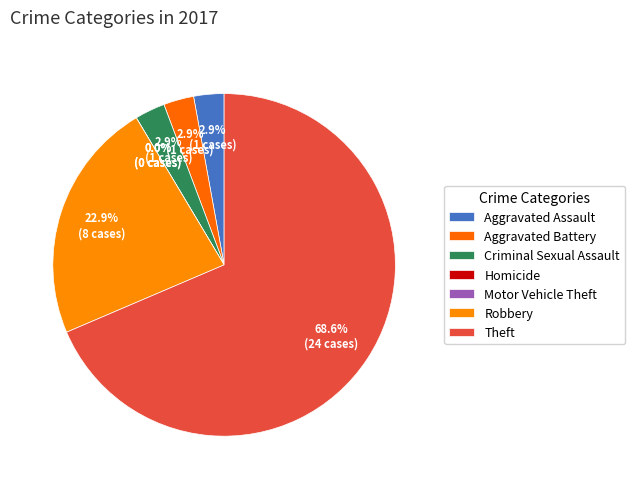

Approximately how many times larger is the value at Robbery compared to Aggravated Battery?

8.0